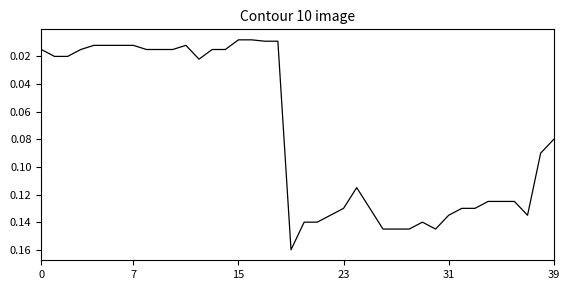

Does the chart display data point markers on the line(s)?

No